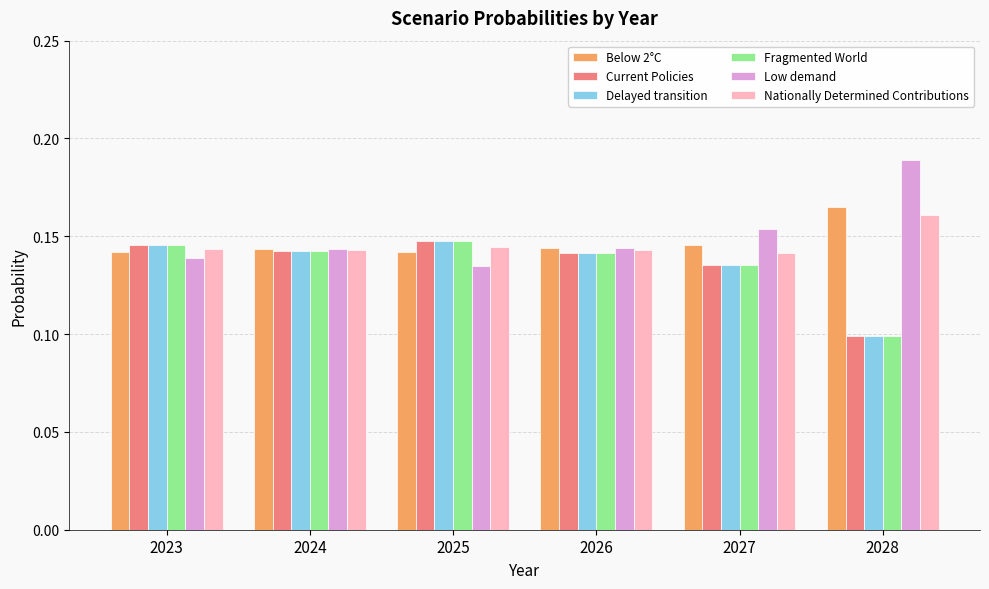

Is the value of Fragmented World at 2028 greater than the value of Delayed transition at 2026?

No